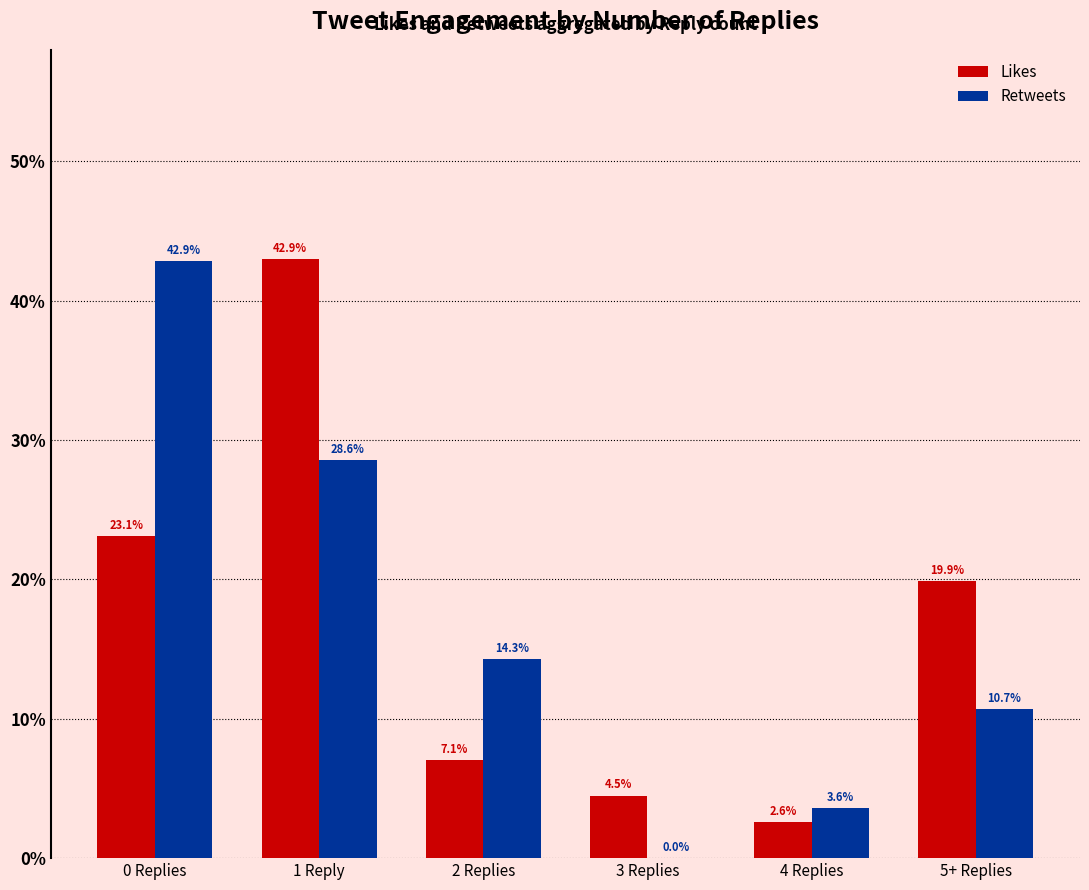

Read the Likes value at 4 Replies.

2.6